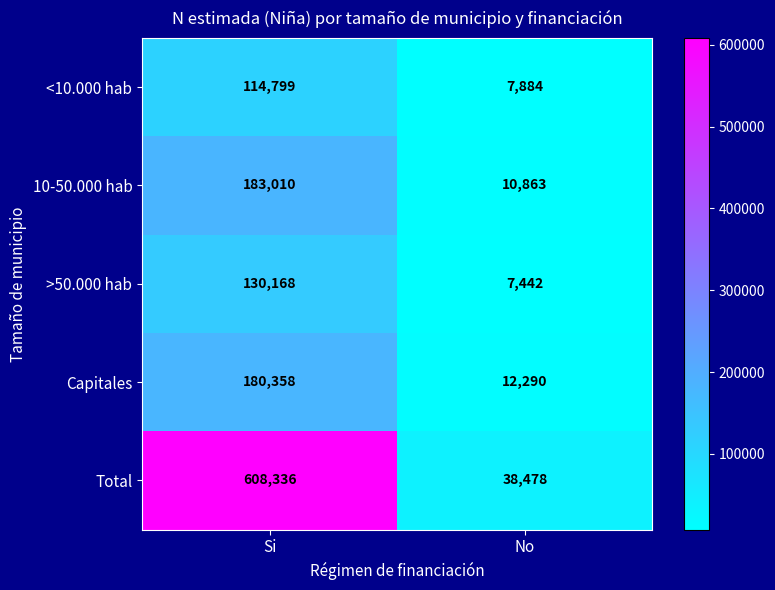

Where is <10.000 hab nearest to the value 61341?

No